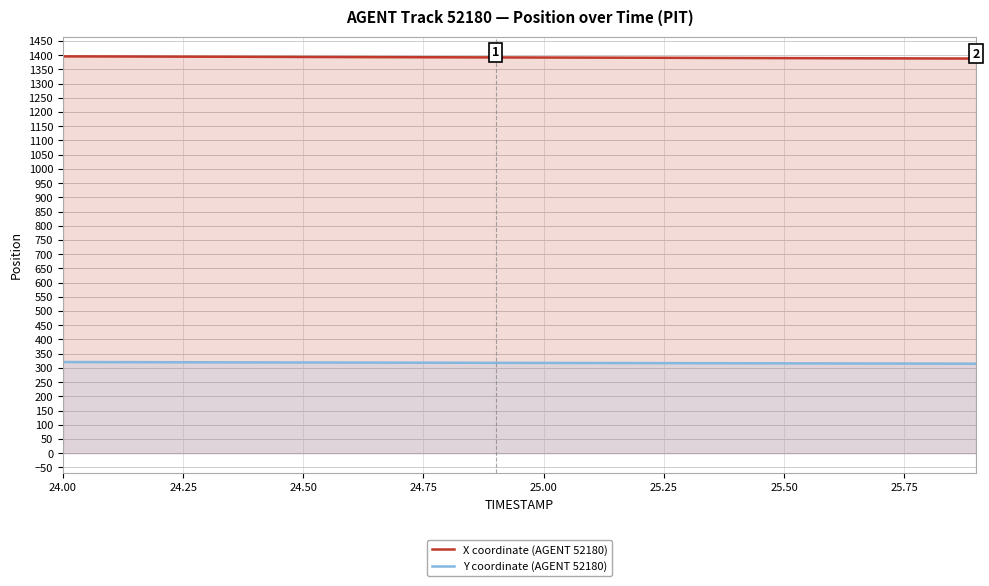

How many lines are shown in the chart?

2